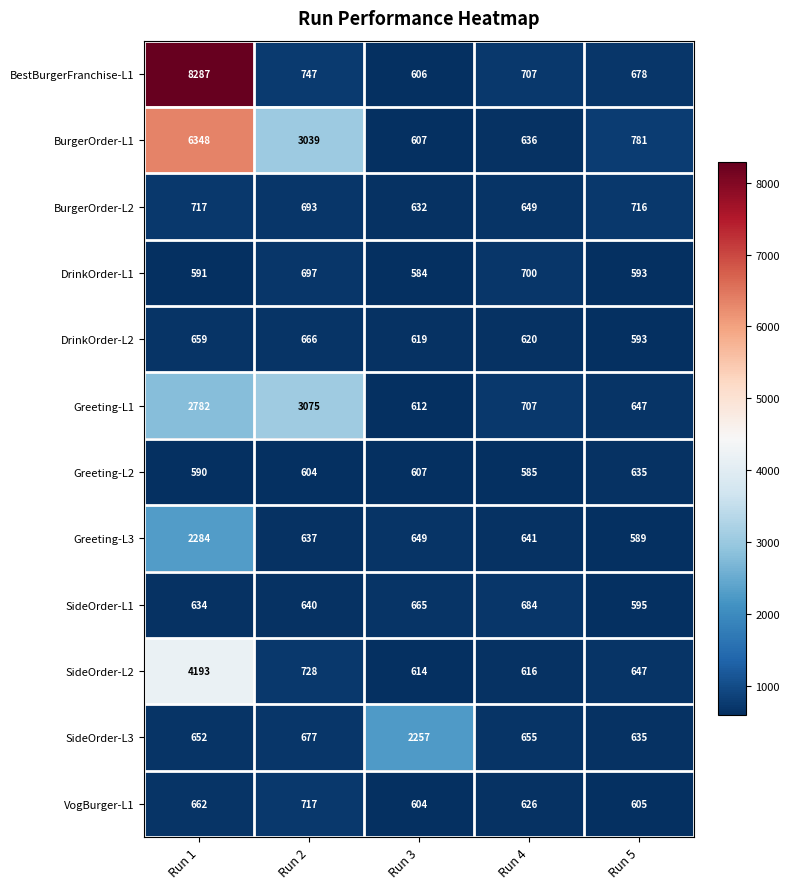

What is the difference between the second highest and second lowest values in the SideOrder-L2 series?

112